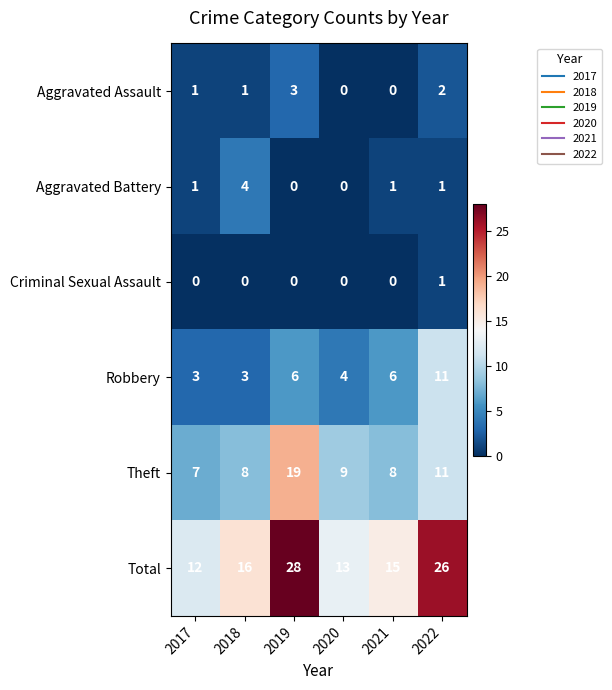

The Total series shows 13 at 2020. True or false?

True